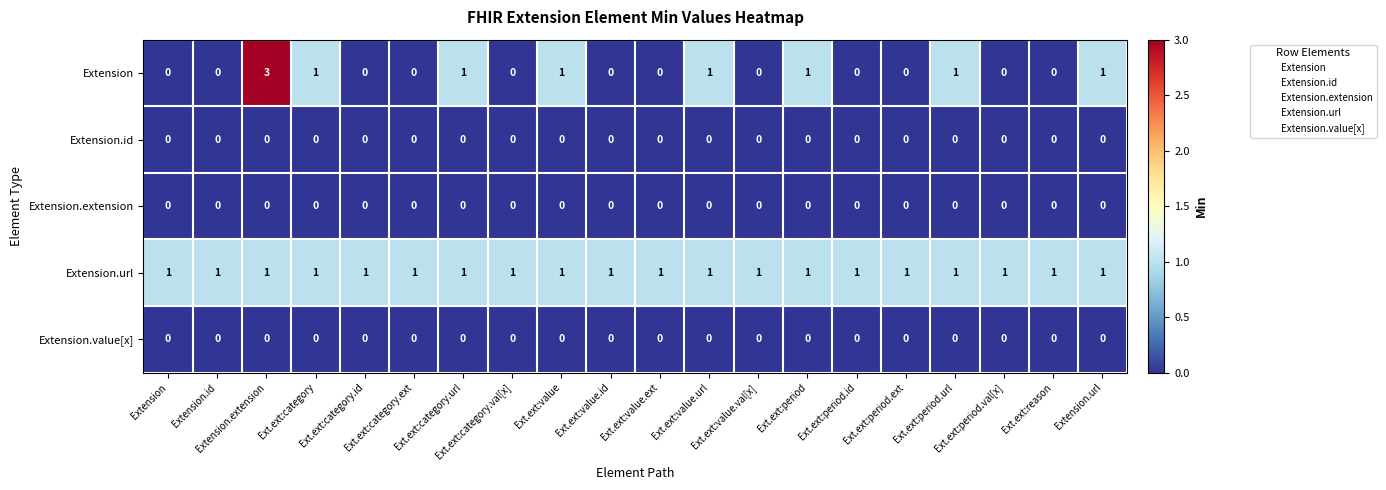

Count the number of categories in the chart.

20